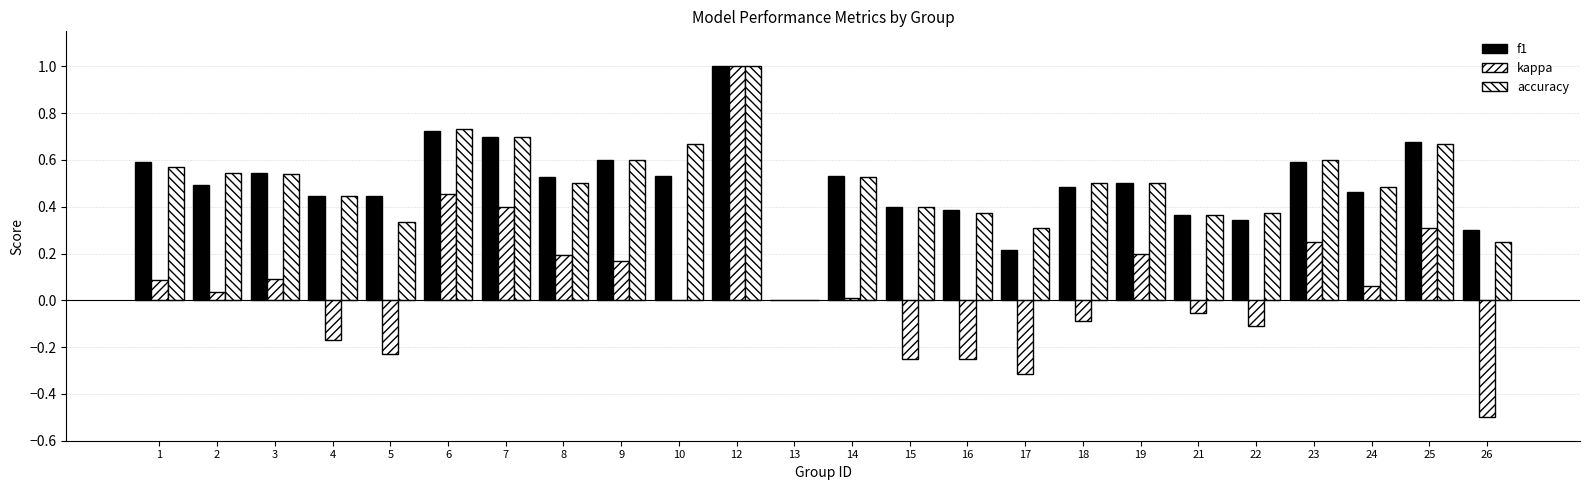

Are the bars horizontal?

No